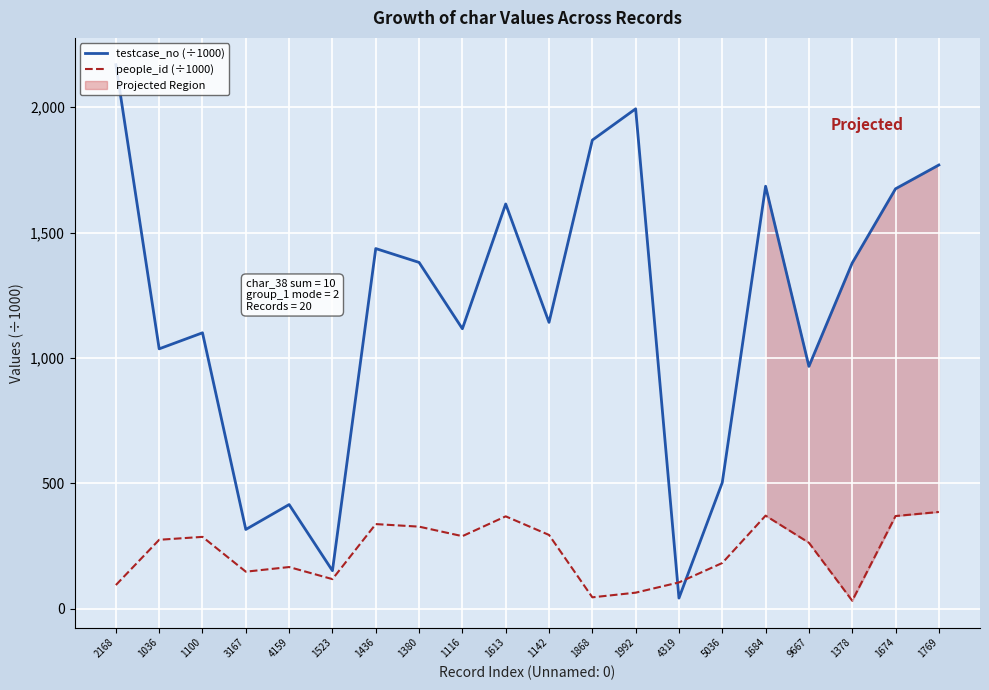

Which series changed the most between 1380 and 1684?

testcase_no (÷1000)